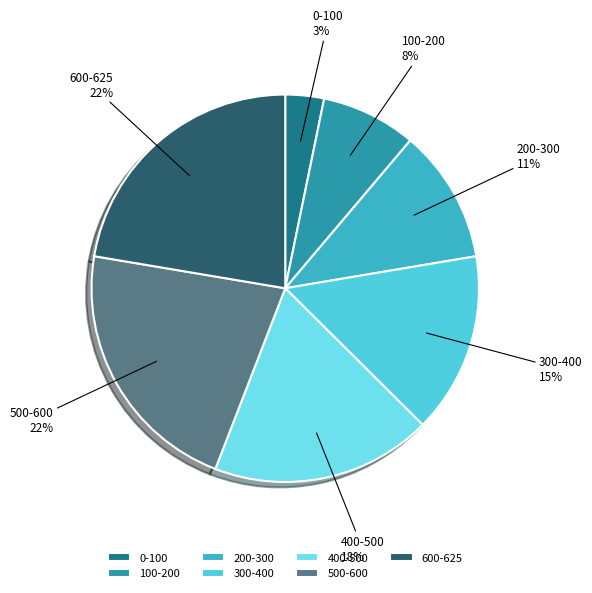

Does 300-400 represent more than half of the total?

No